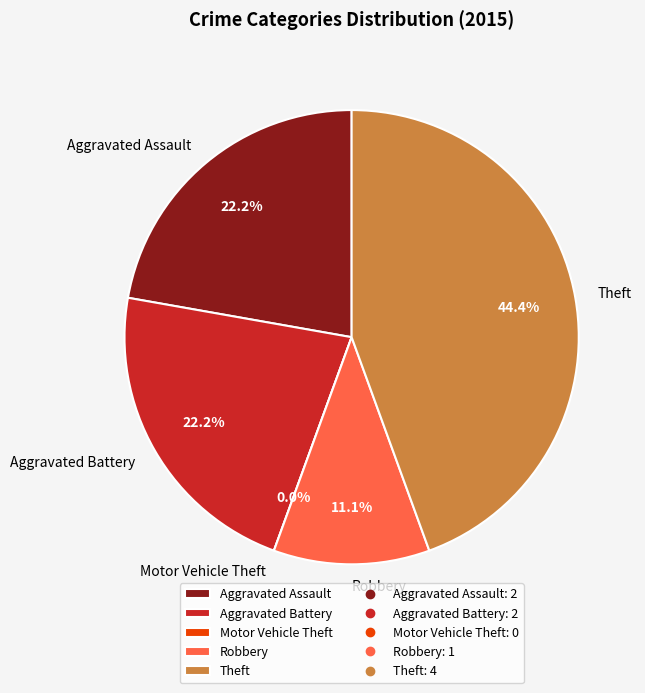

Count the number of slices in the pie.

5